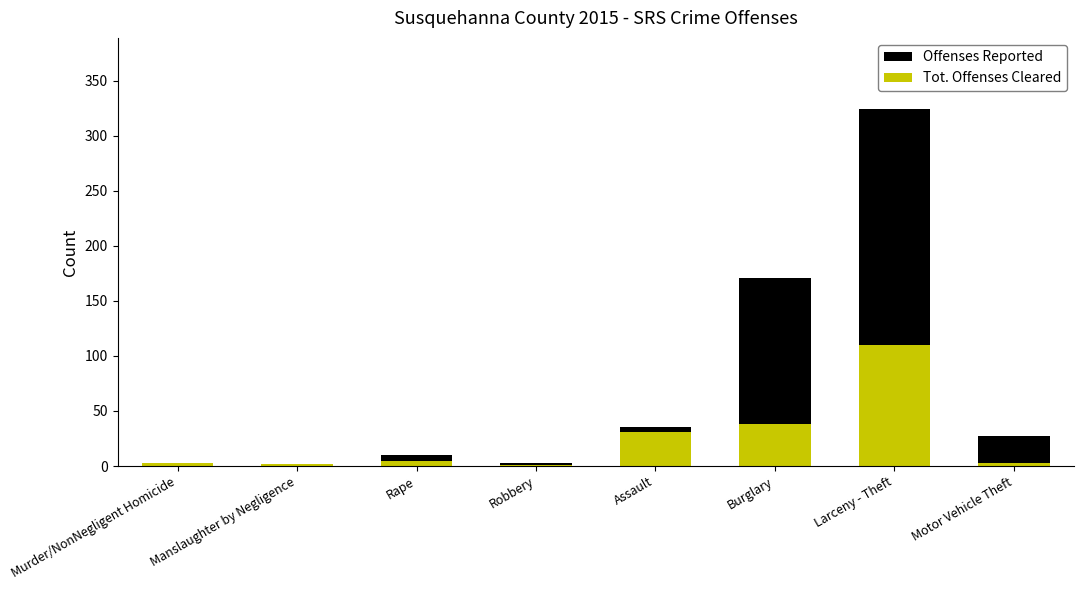

Which label corresponds to the largest value in the chart?

Larceny - Theft